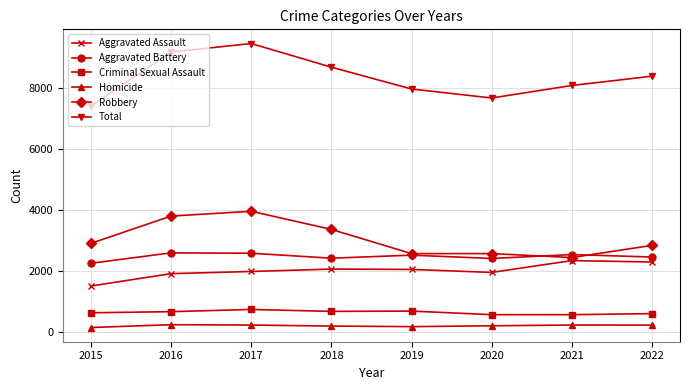

What is the highest value of the Total series?

9452